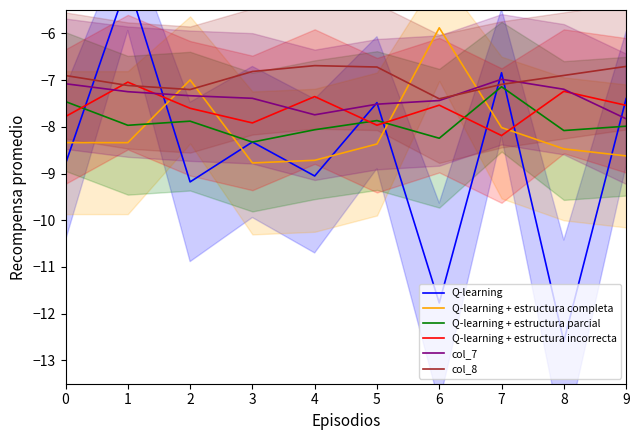

How many series are shown in this chart?

6